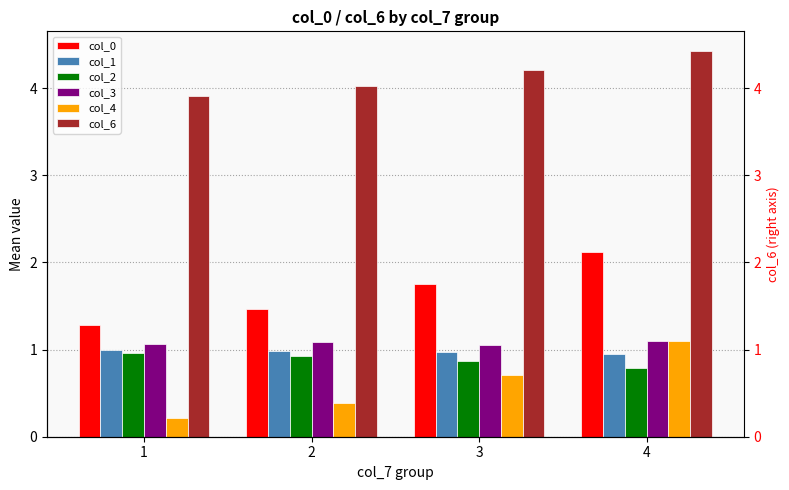

Reading left to right, transcribe all the data shown in this chart.

col_0: 1.3	1.5	1.8	2.1
col_1: 1.0	1.0	1.0	1.0
col_2: 1.0	0.9	0.9	0.8
col_3: 1.1	1.1	1.1	1.1
col_4: 0.2	0.4	0.7	1.1
col_6: 3.9	4.0	4.2	4.4